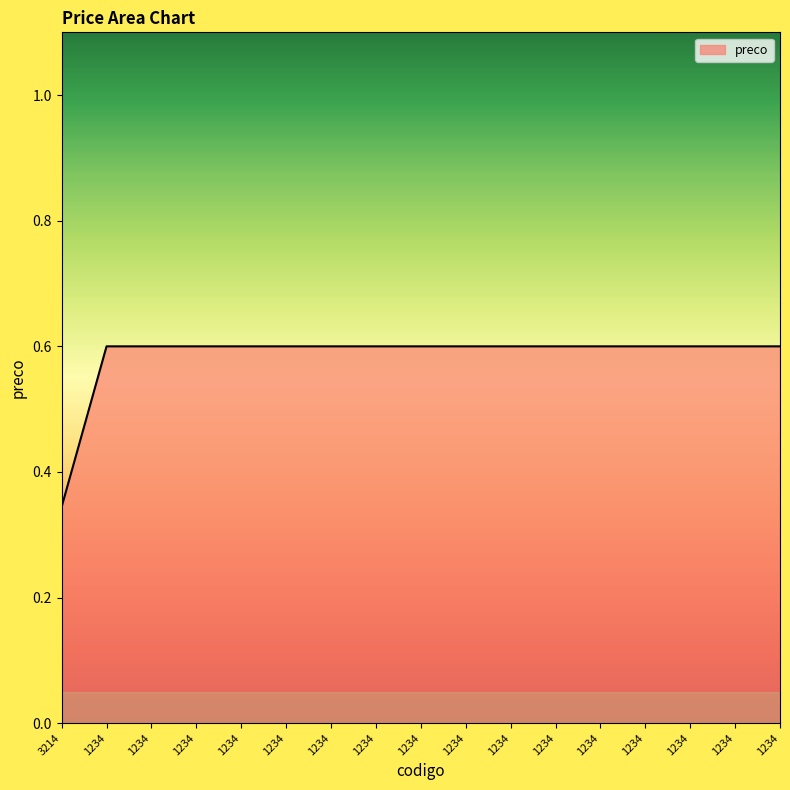

How many lines are shown in the chart?

1